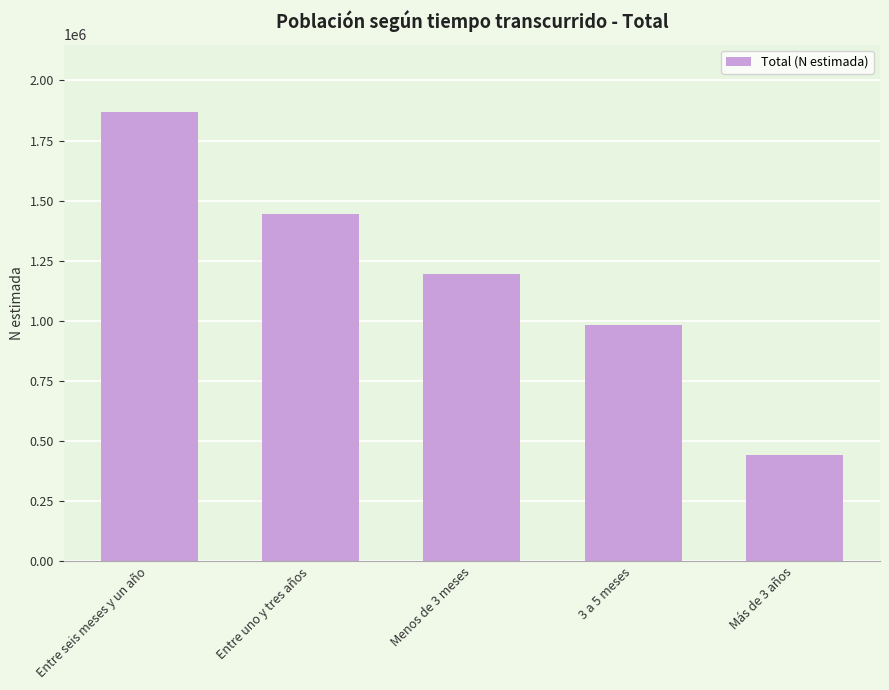

What is the maximum value shown in the chart?

1868749